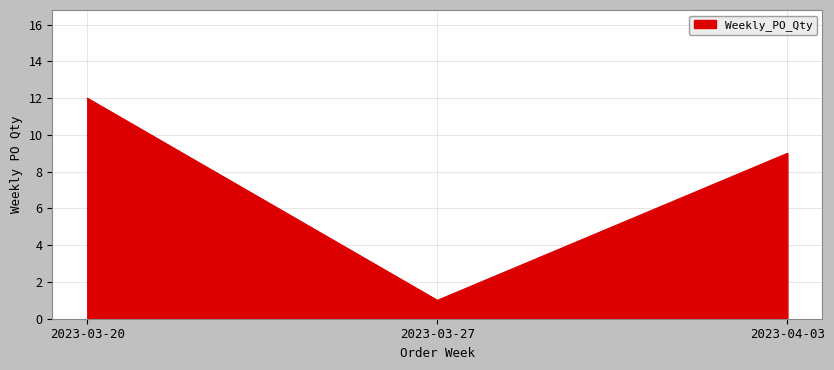

Reading right to left, list all the values displayed in this chart.

9	1	12